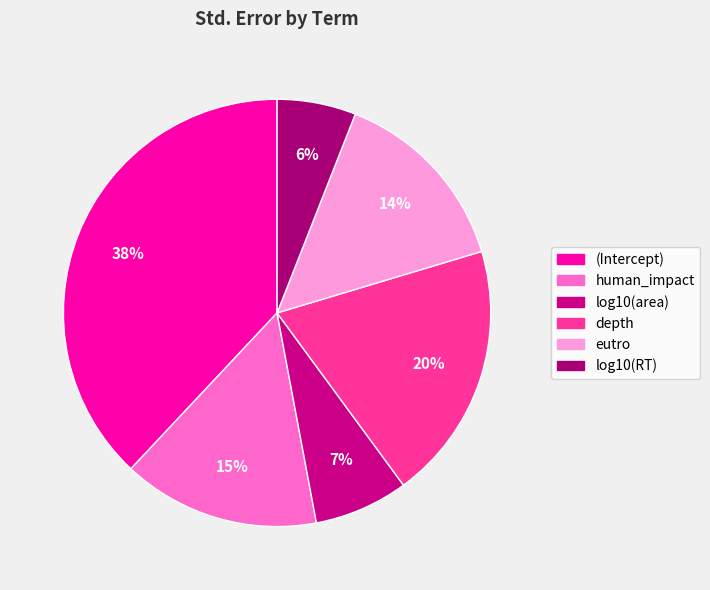

How many segments does this pie chart have?

6